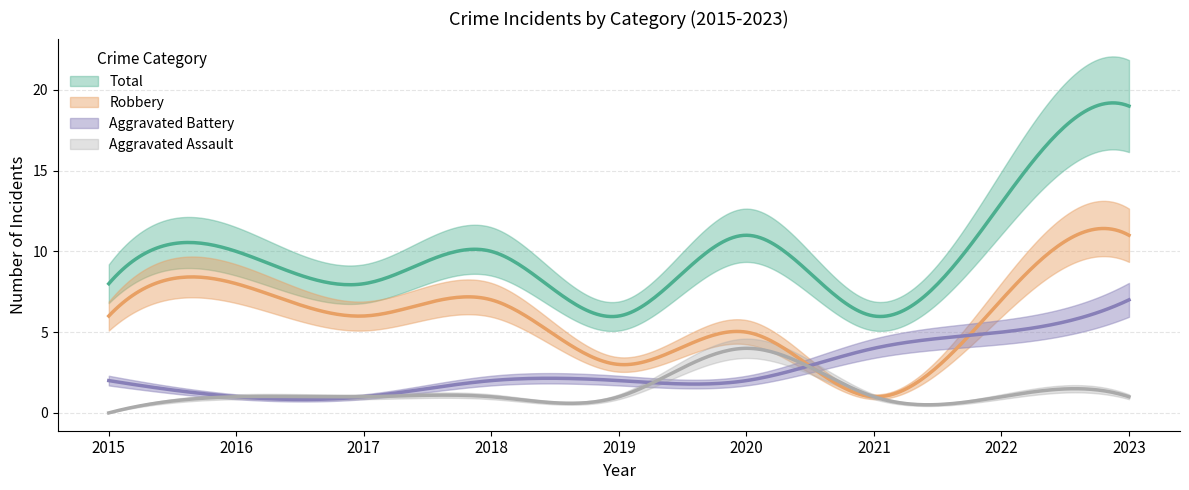

Where is the first local maximum for Aggravated Assault?

2020